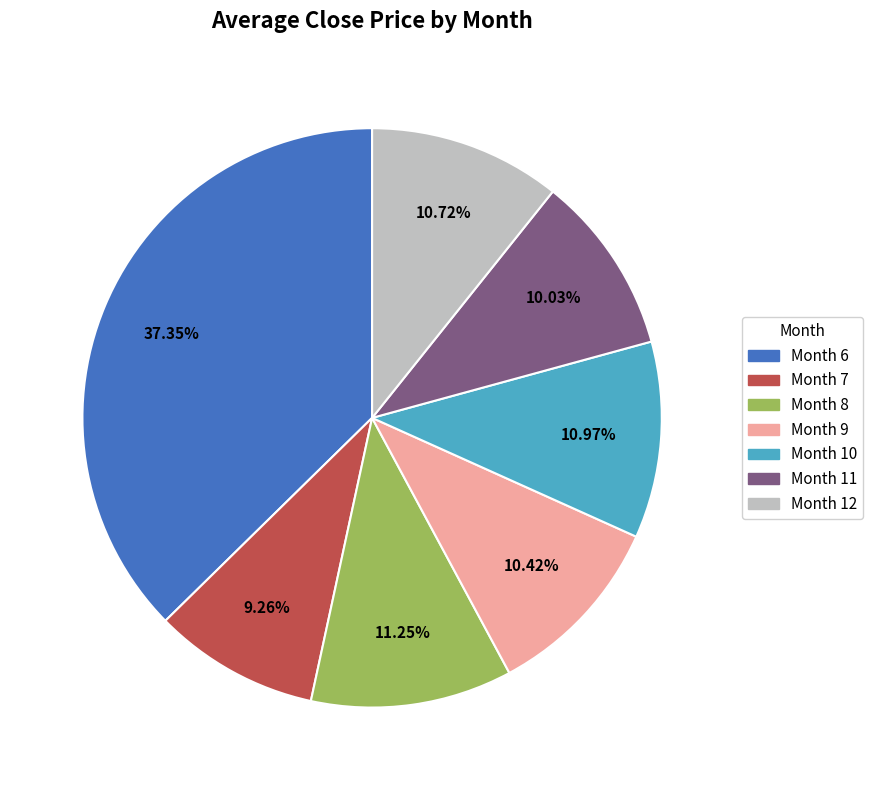

Is there any slice that represents more than half of the pie?

No